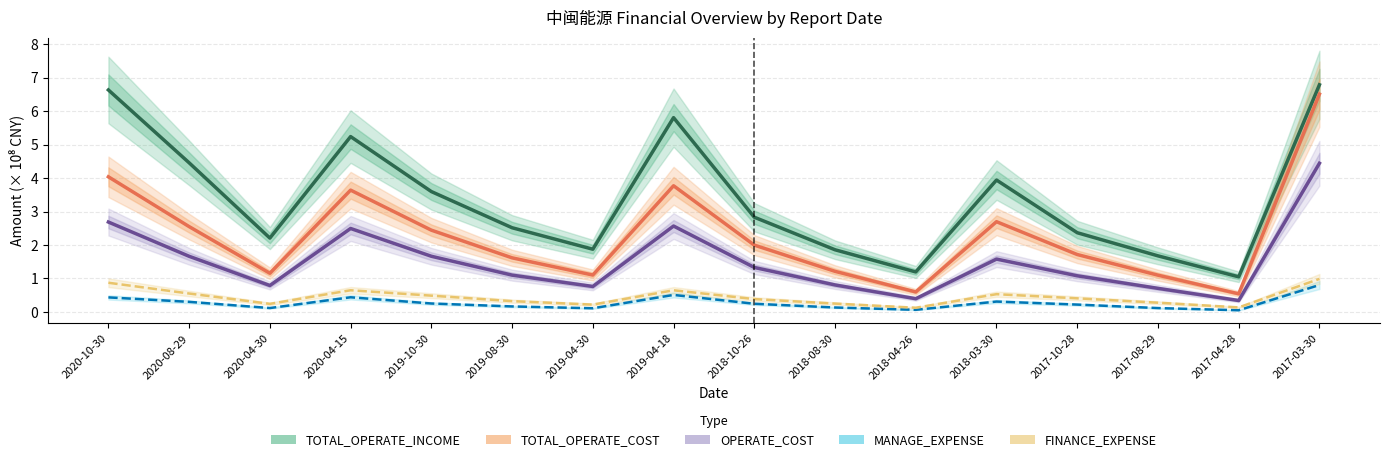

True or false: OPERATE_COST and FINANCE_EXPENSE cross at least once.

False